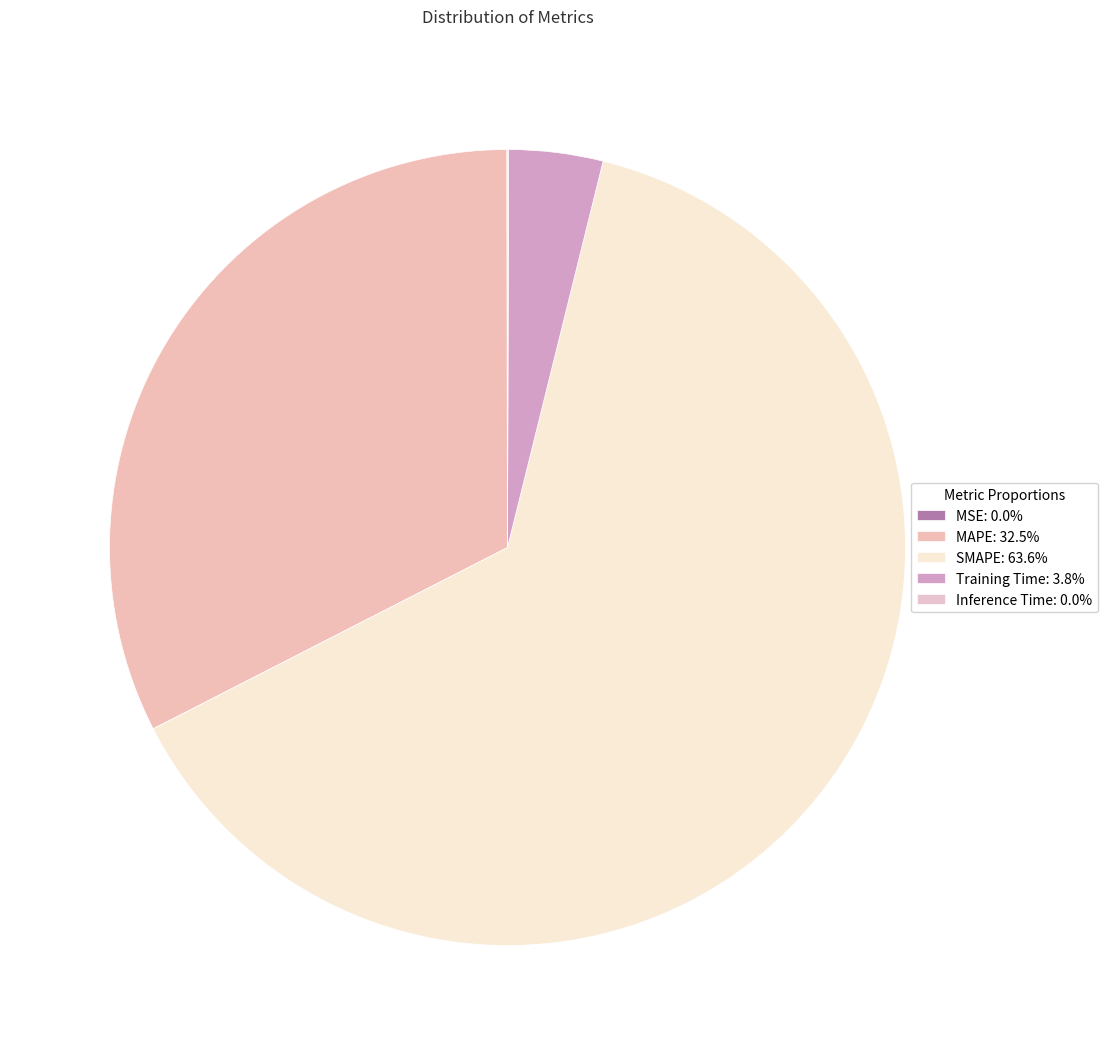

Does SMAPE represent more than half of the total?

Yes